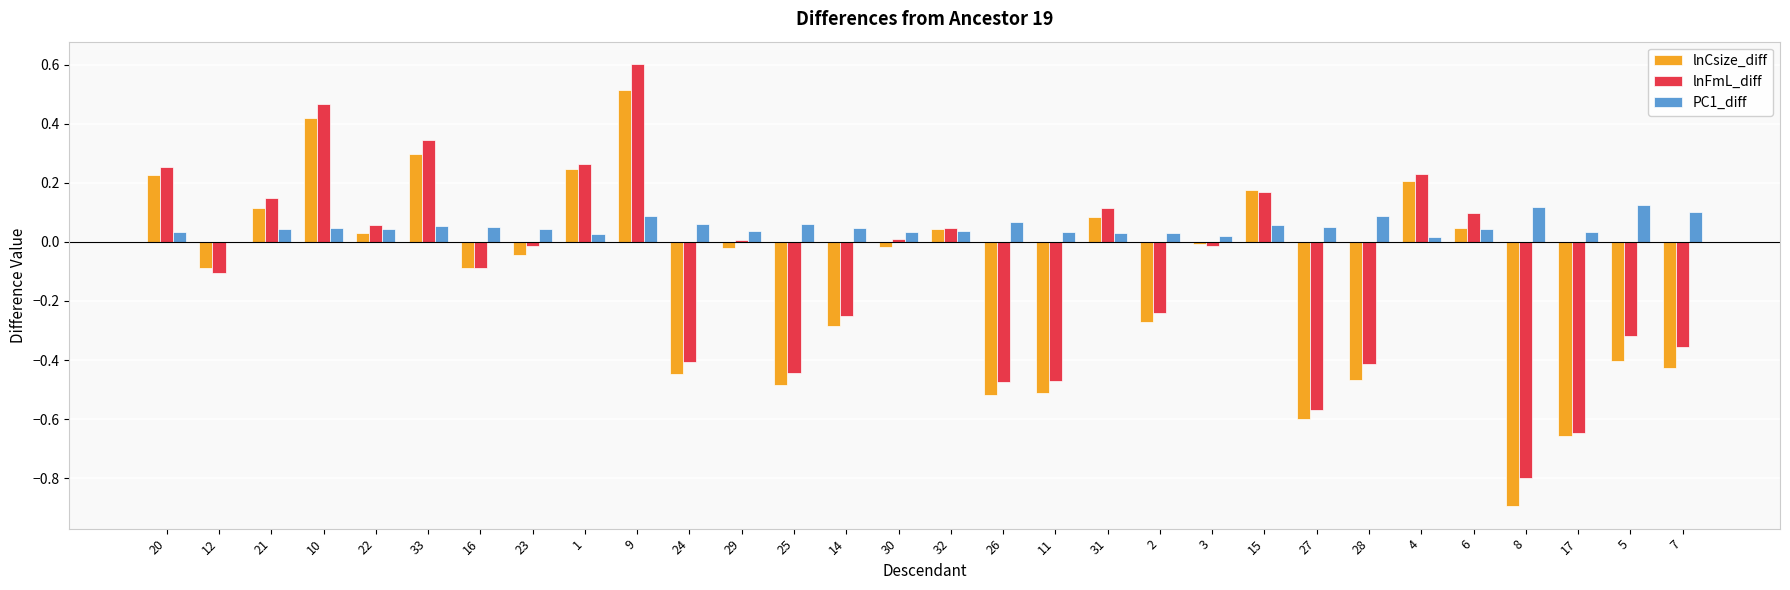

What is the sum of all lnCsize_diff values?

-3.8